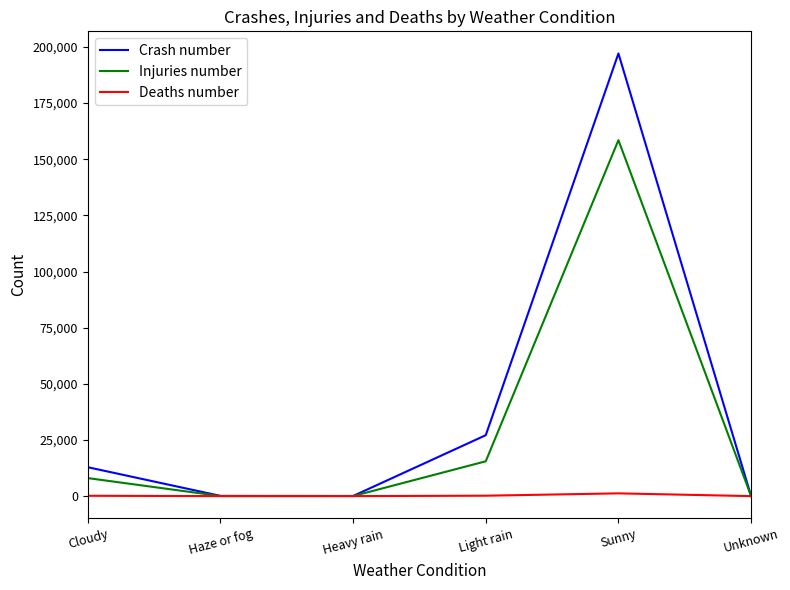

At which category is the sum across all series the highest?

Sunny